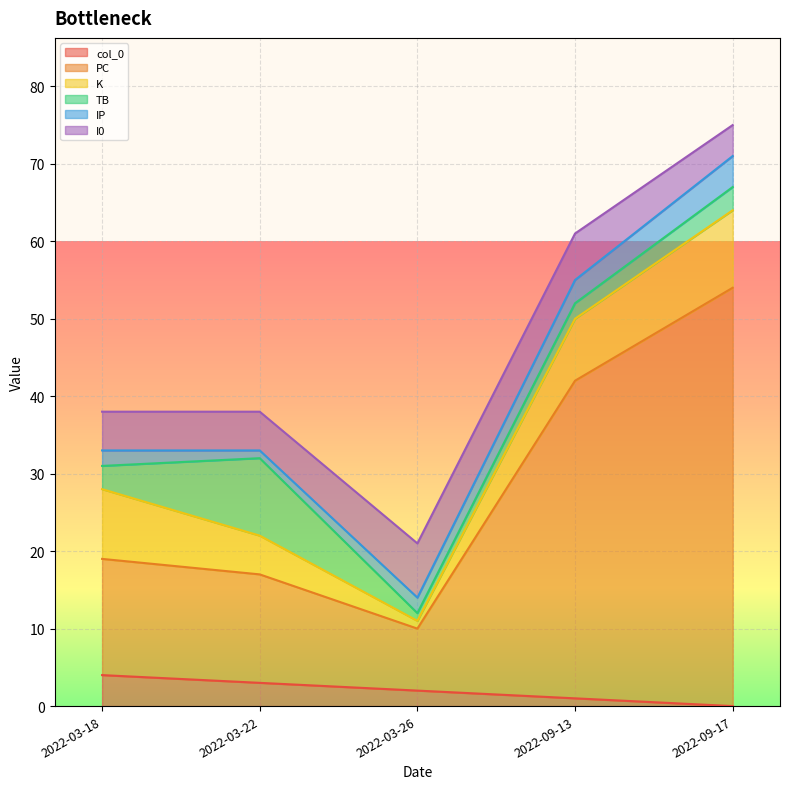

At which category is the sum across all series the highest?

2022-09-17